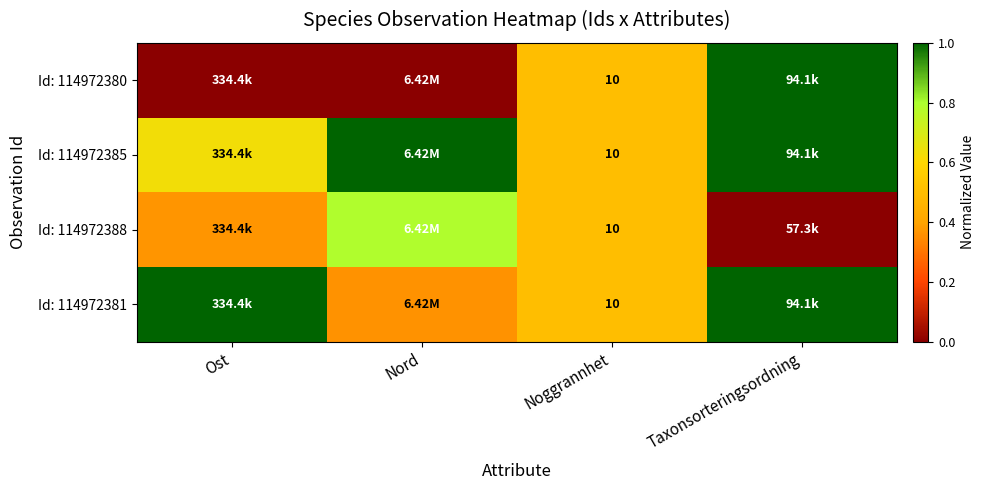

At how many categories does at least one series exceed 0?

4